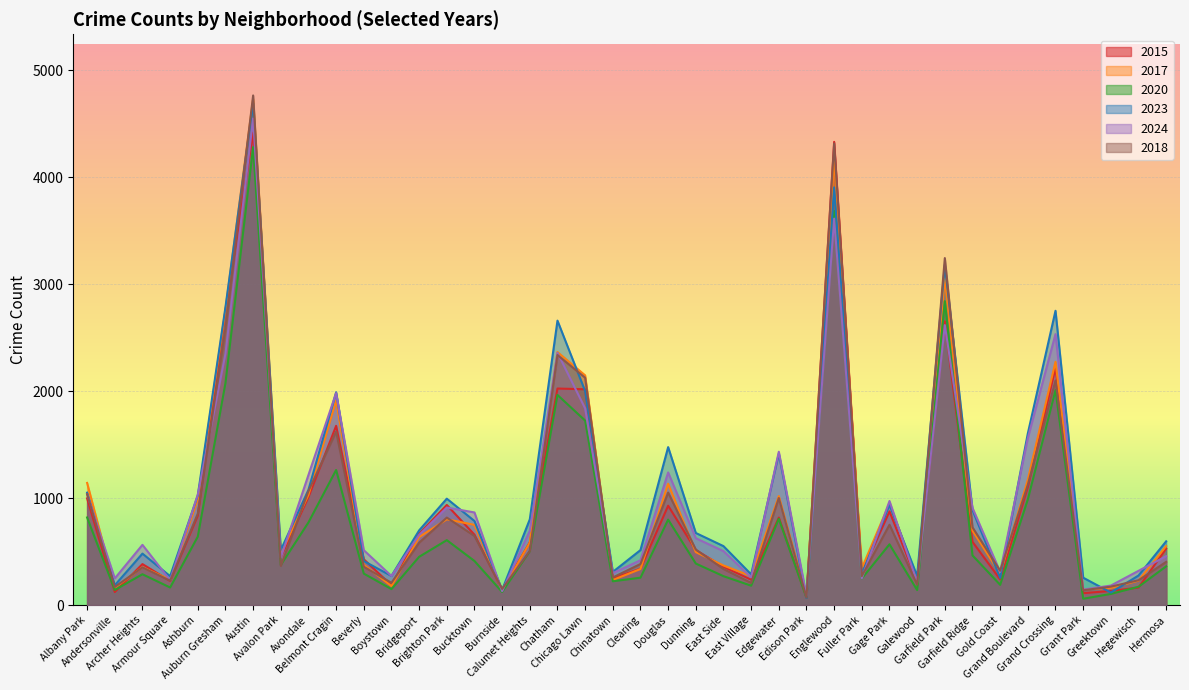

True or false: 2024 has a value of 1265 at Bucktown.

False